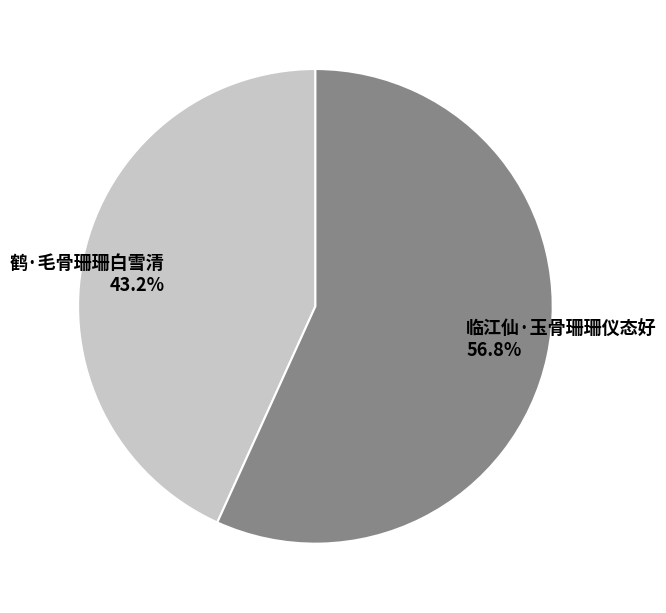

Count the number of slices in the pie.

2